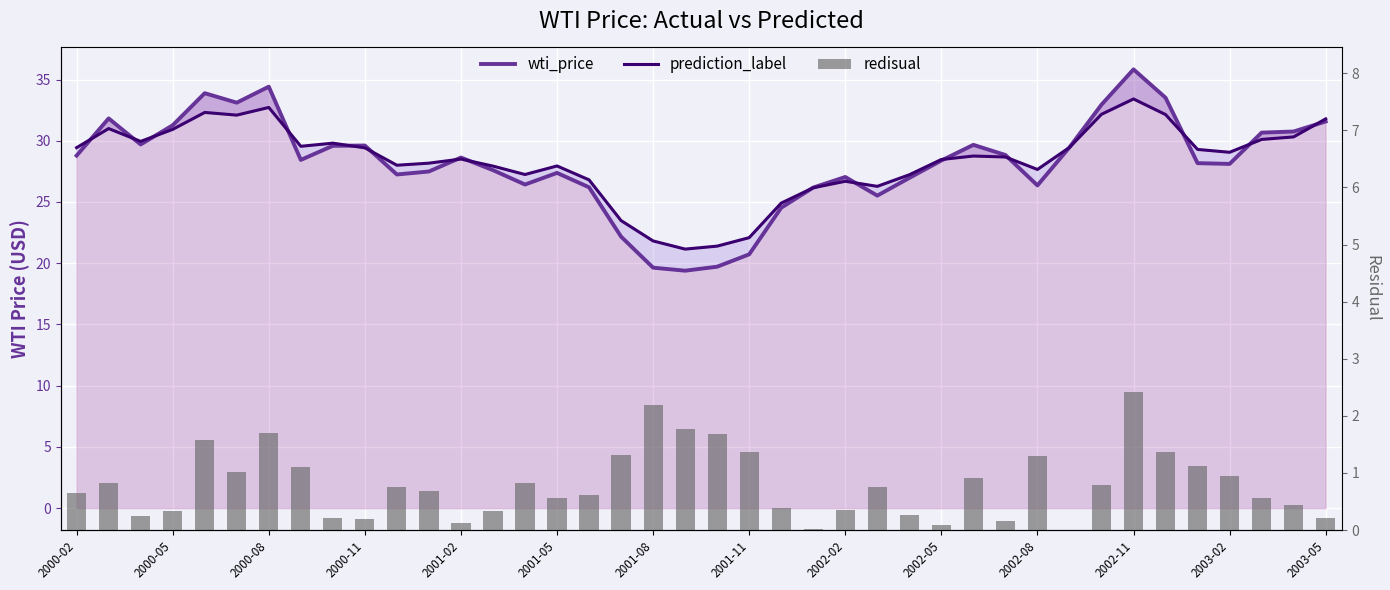

At which label does prediction_label first exceed 28?

2000-02